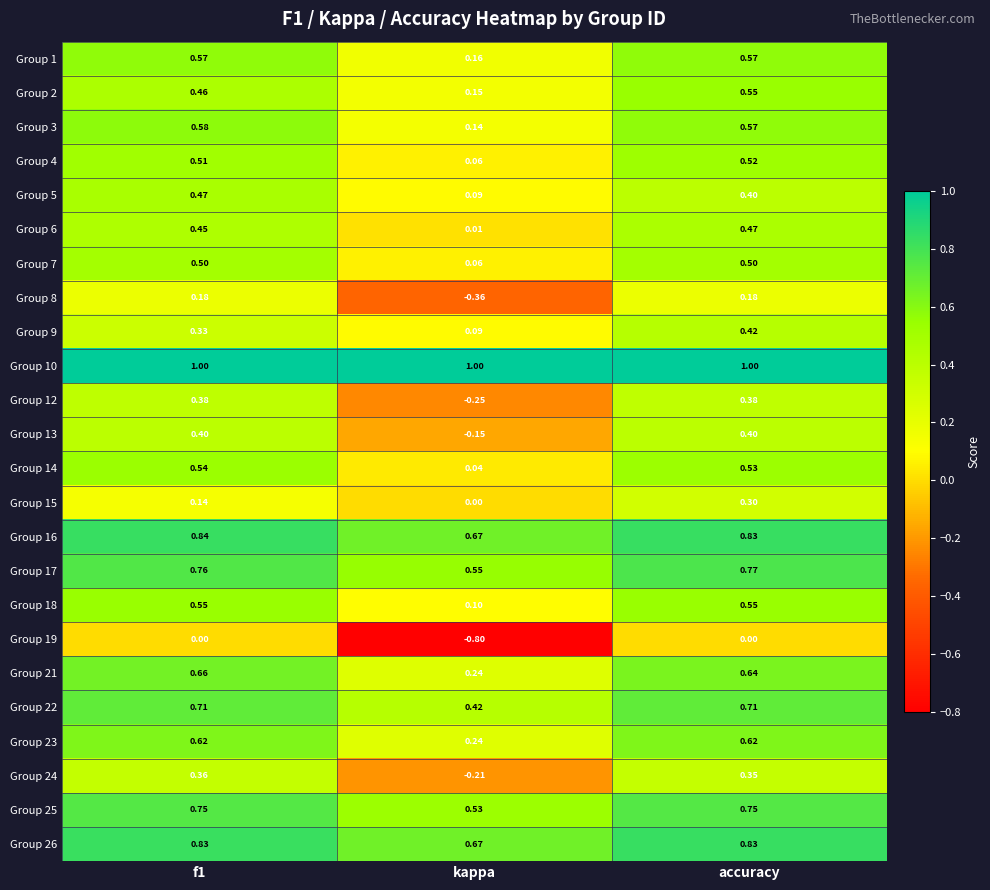

At how many categories does at least one series exceed 0?

3